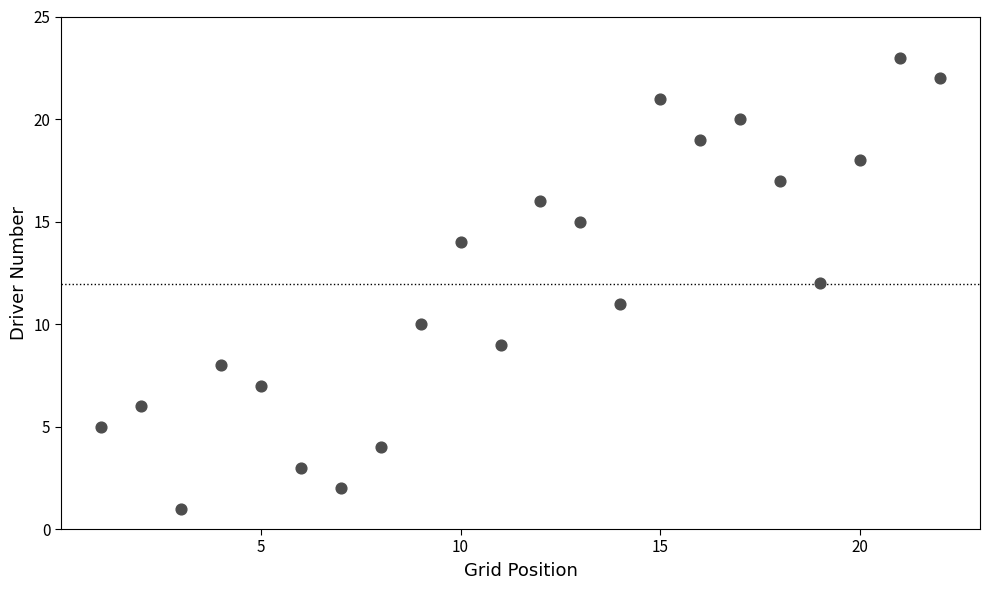

What is the range of X values (max minus min)?

21